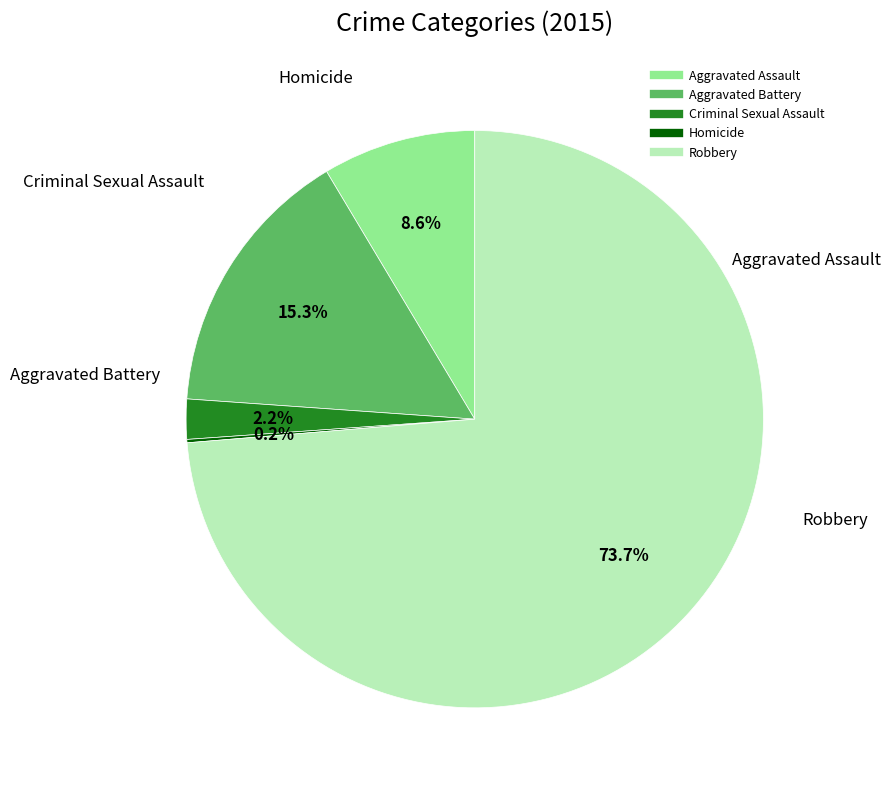

Does Aggravated Assault account for over 50% of the chart?

No